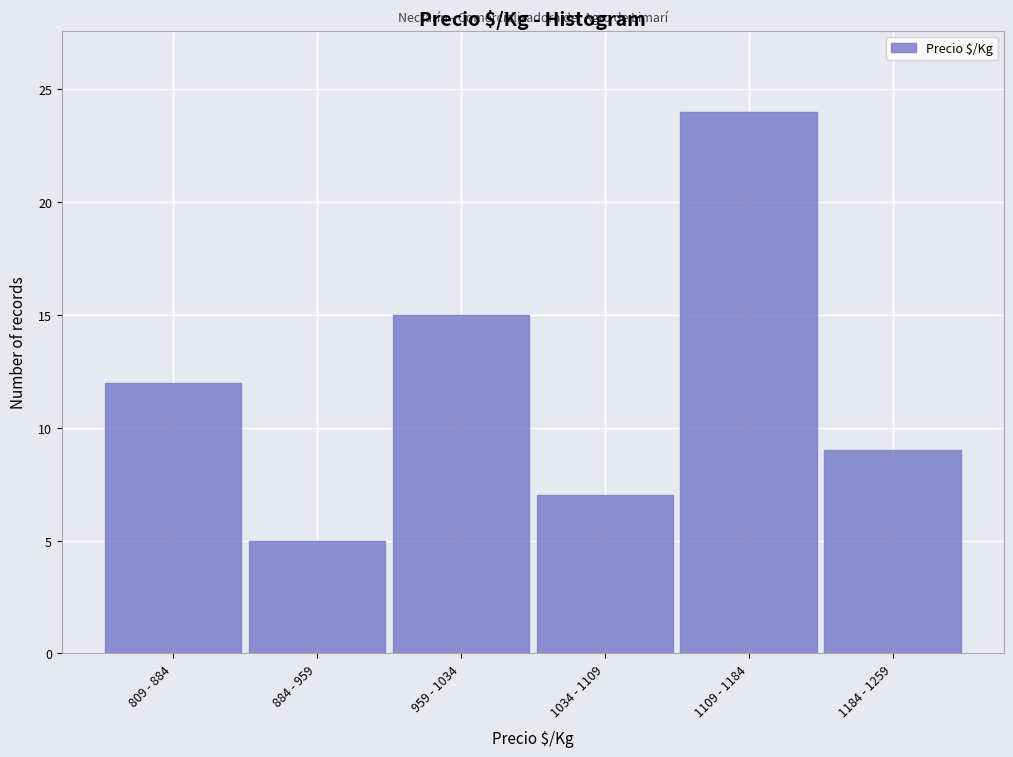

Reading left to right, what are all the values shown in this chart?

809 - 884=12	884 - 959=5	959 - 1034=15	1034 - 1109=7	1109 - 1184=24	1184 - 1259=9